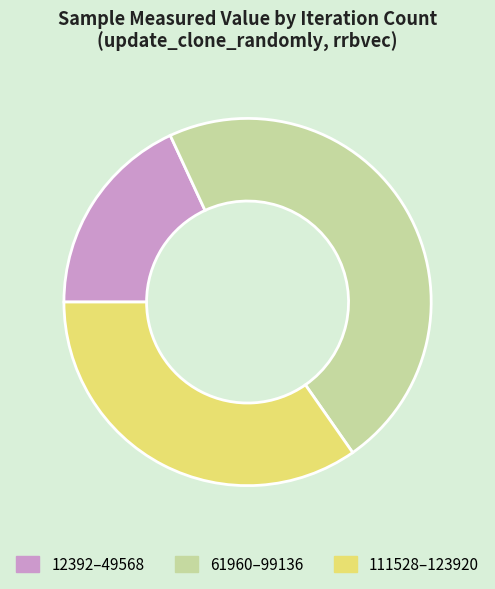

True or false: 61960–99136 accounts for 32% of the total.

False